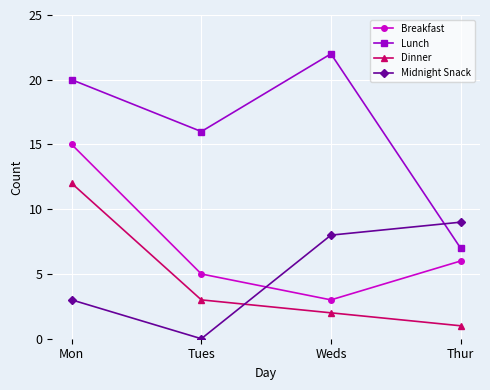

What is the highest value of the Dinner series?

12